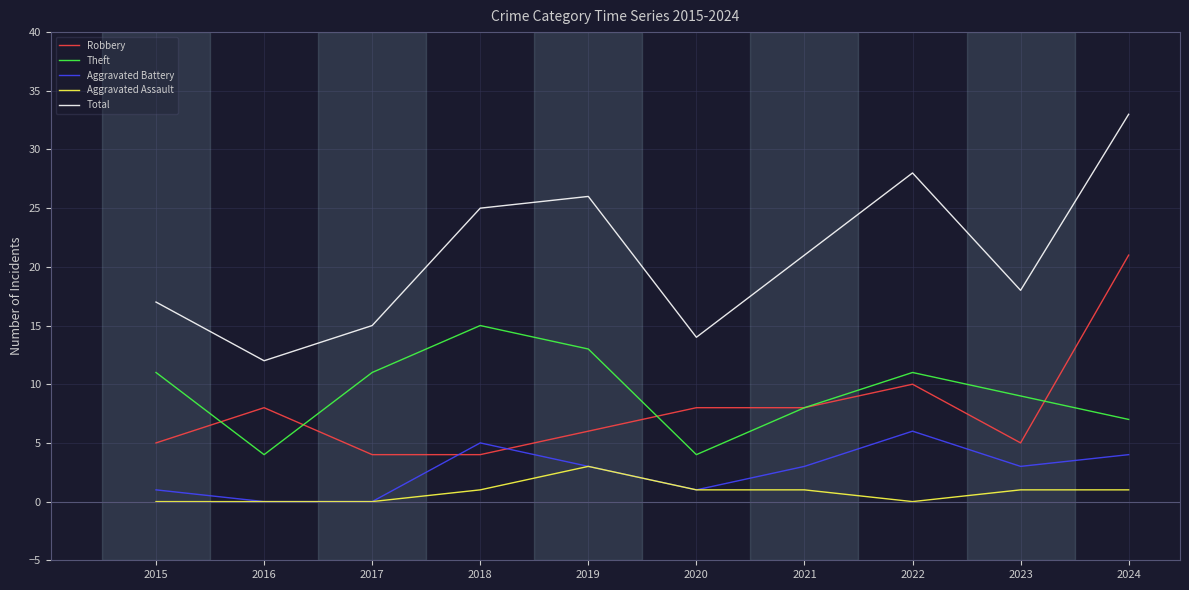

True or false: Total and Aggravated Battery intersect in this chart.

False